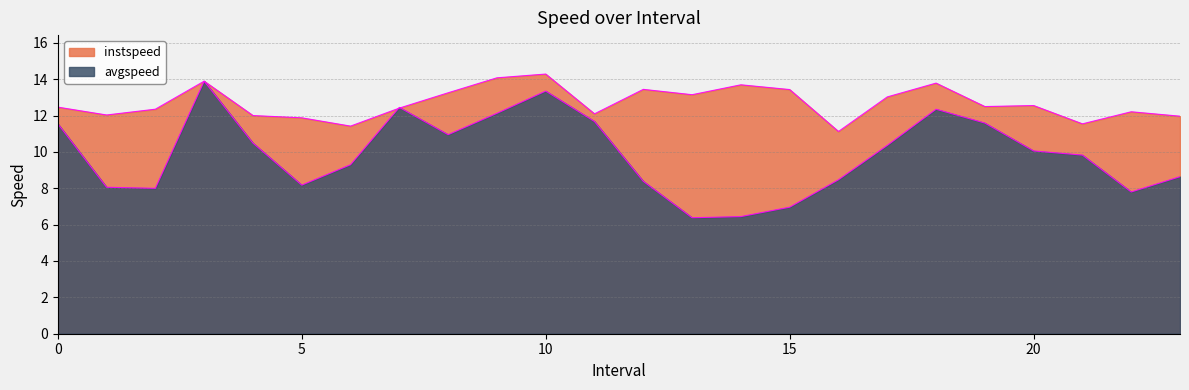

At which category does the chart reach its minimum across all series?

13.0